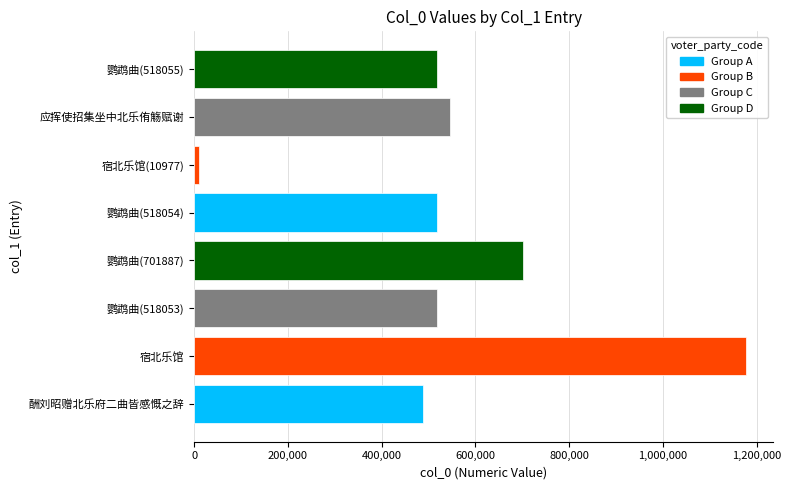

At which label is the value closest to 594045?

应挥使招集坐中北乐侑觞赋谢